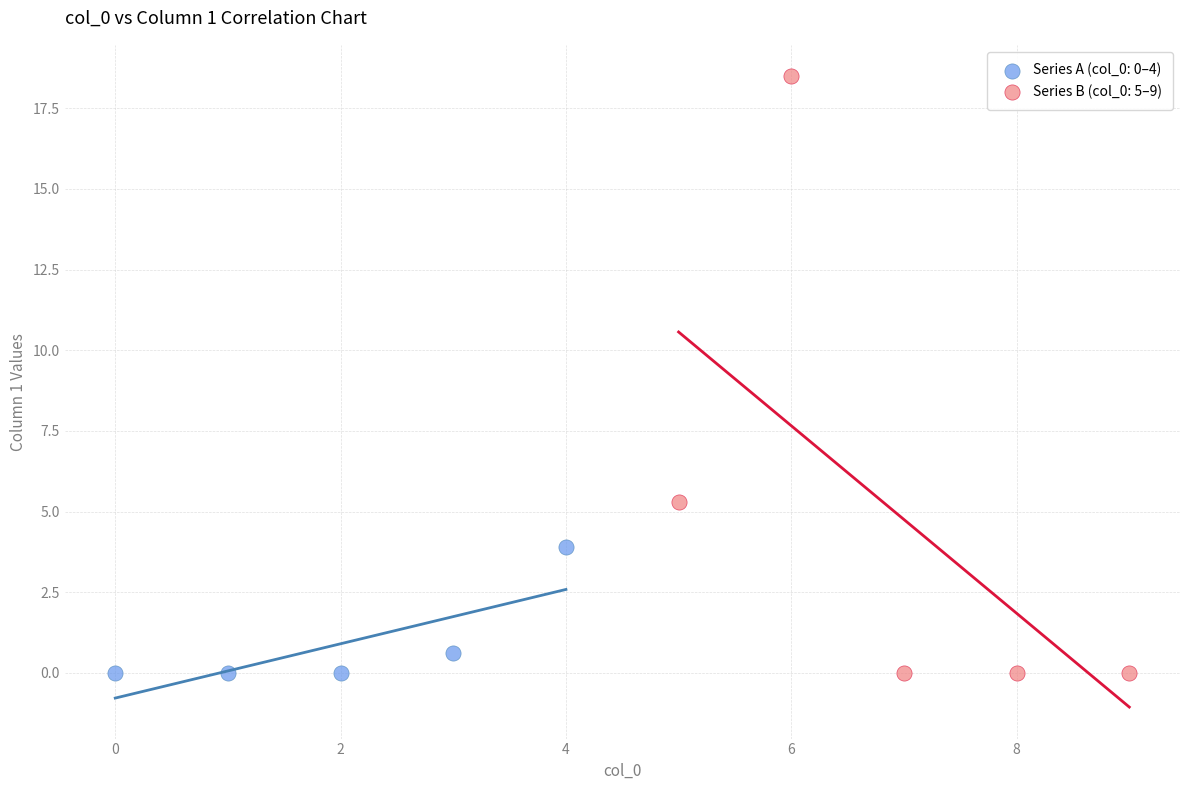

Which series contains the highest Y value?

Series B (col_0: 5–9)